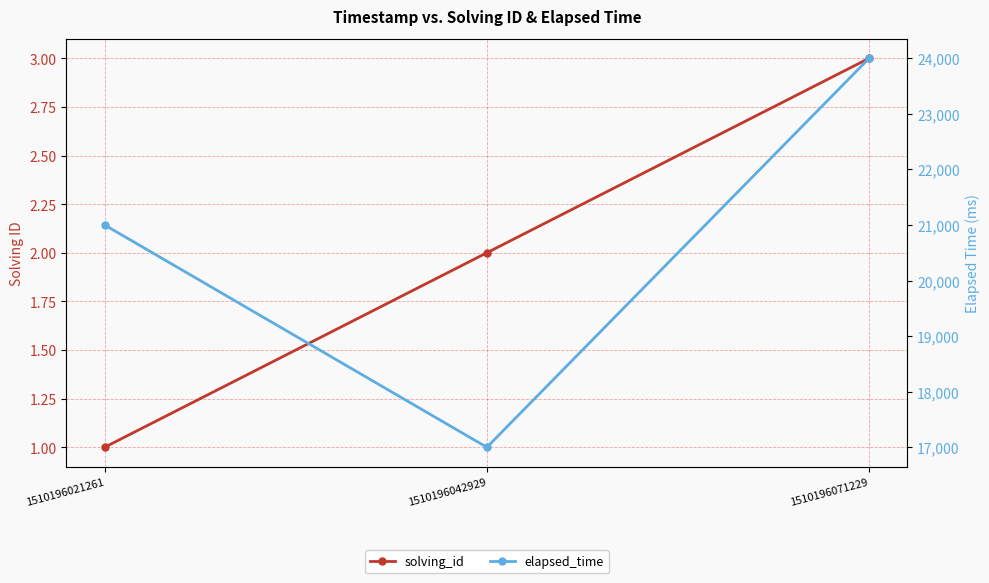

How many data points in solving_id are less than 2?

1